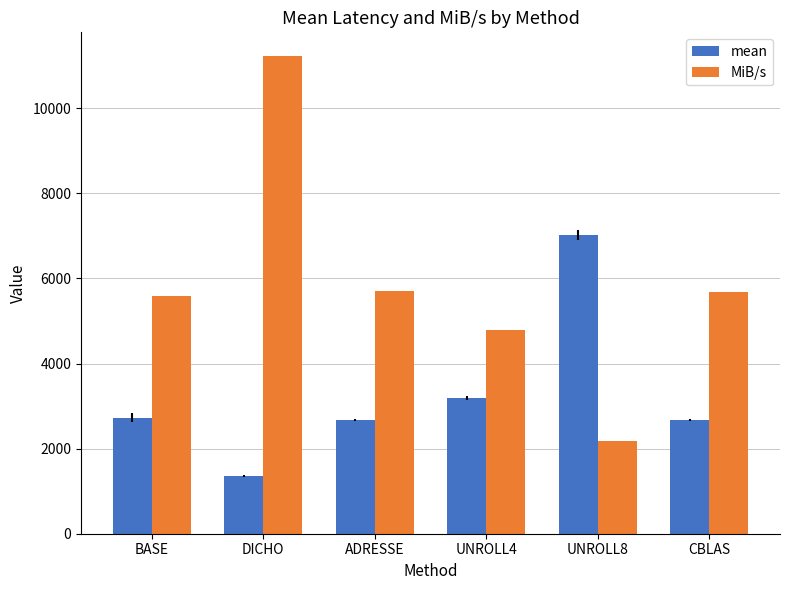

Which series changed the most between DICHO and UNROLL8?

MiB/s